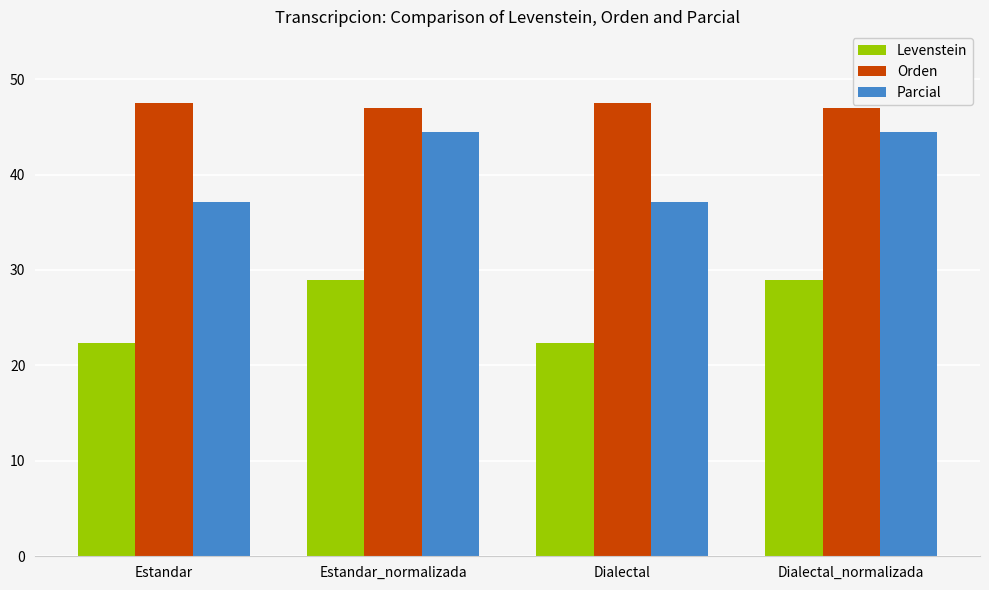

What is the label of the 1st bar from the left?

Estandar